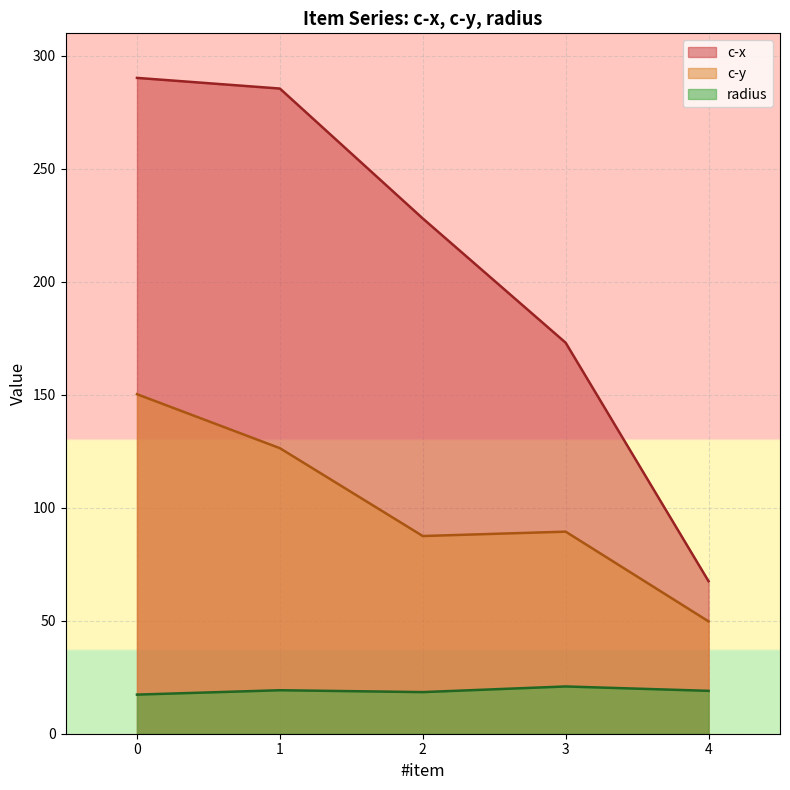

What is the approximate value of radius at 0?

17.3